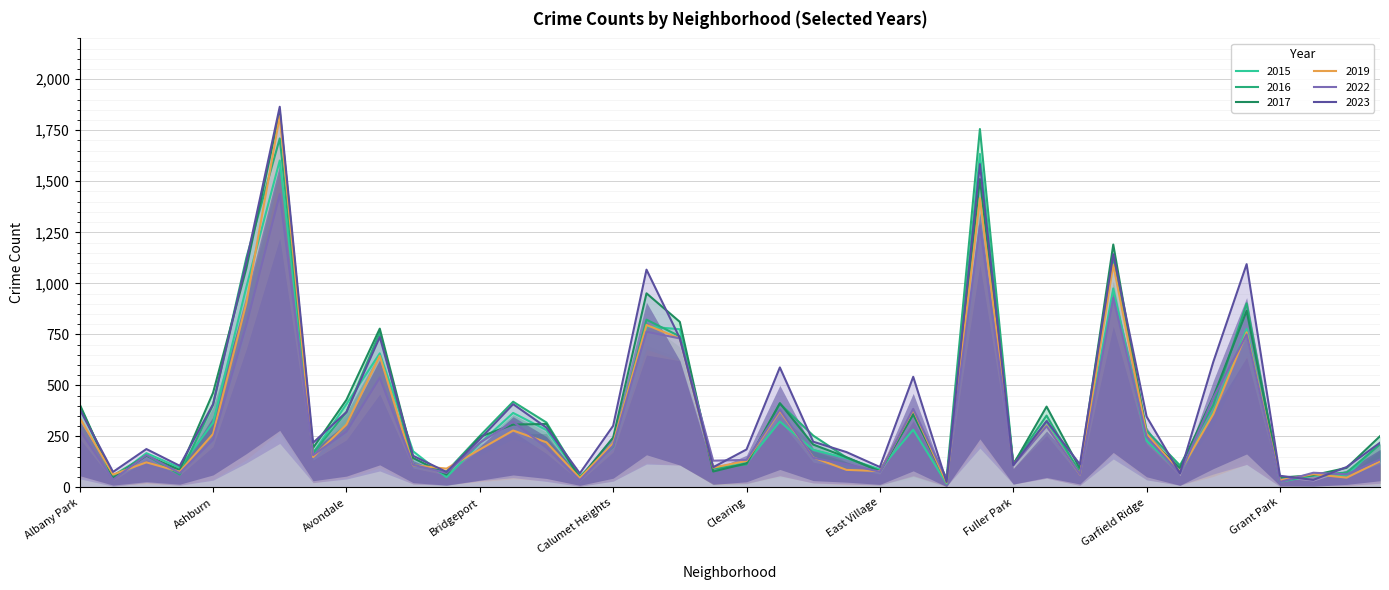

Is the value of 2019 at Armour Square greater than the value of 2015 at Avalon Park?

No